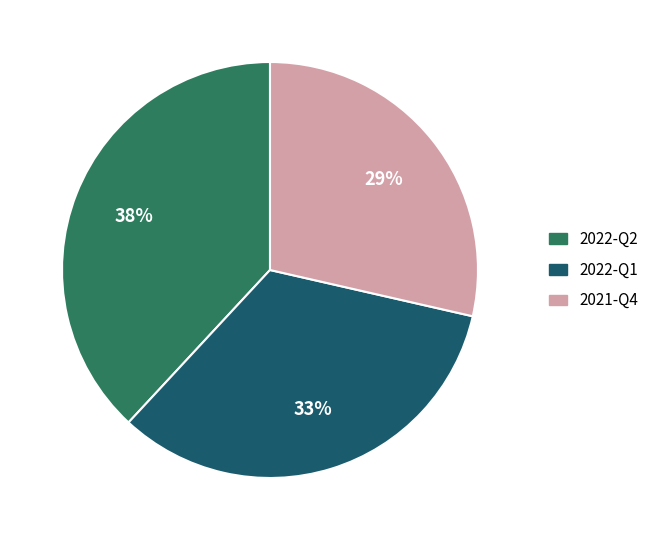

Which slice is the largest?

2022-Q2